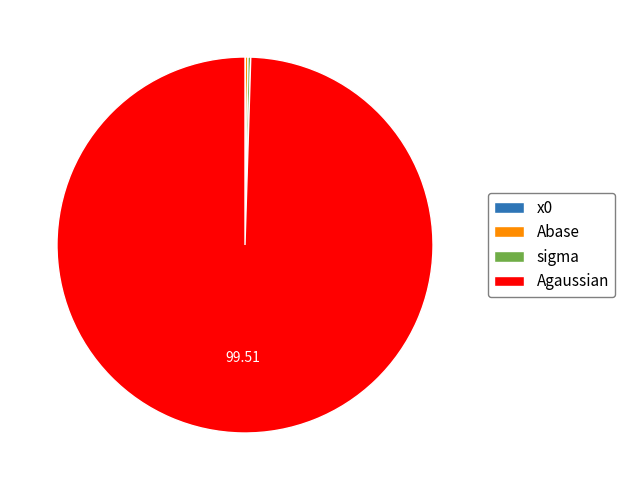

Which slice is the largest?

Agaussian